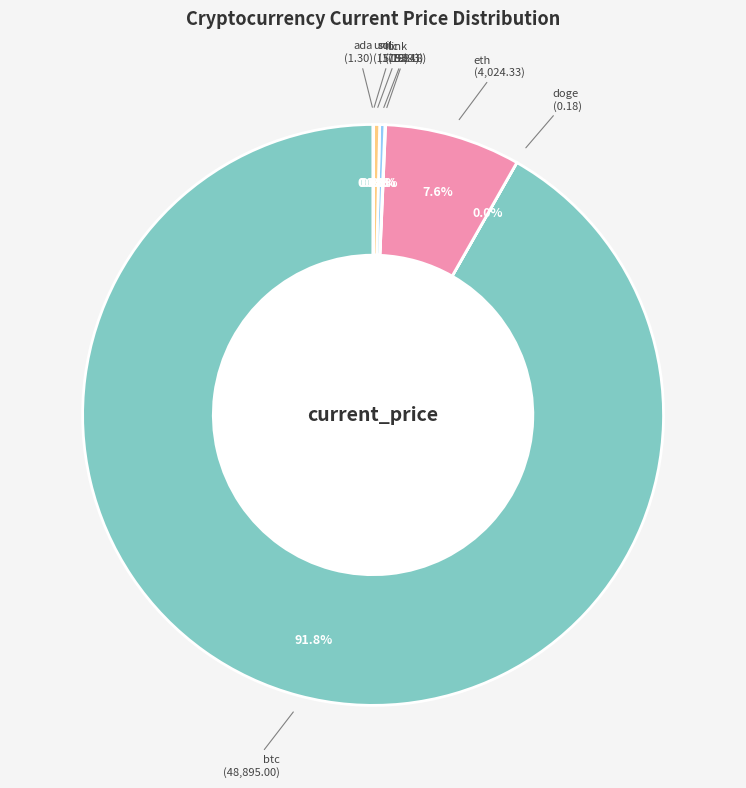

Is there a majority slice in this chart?

Yes